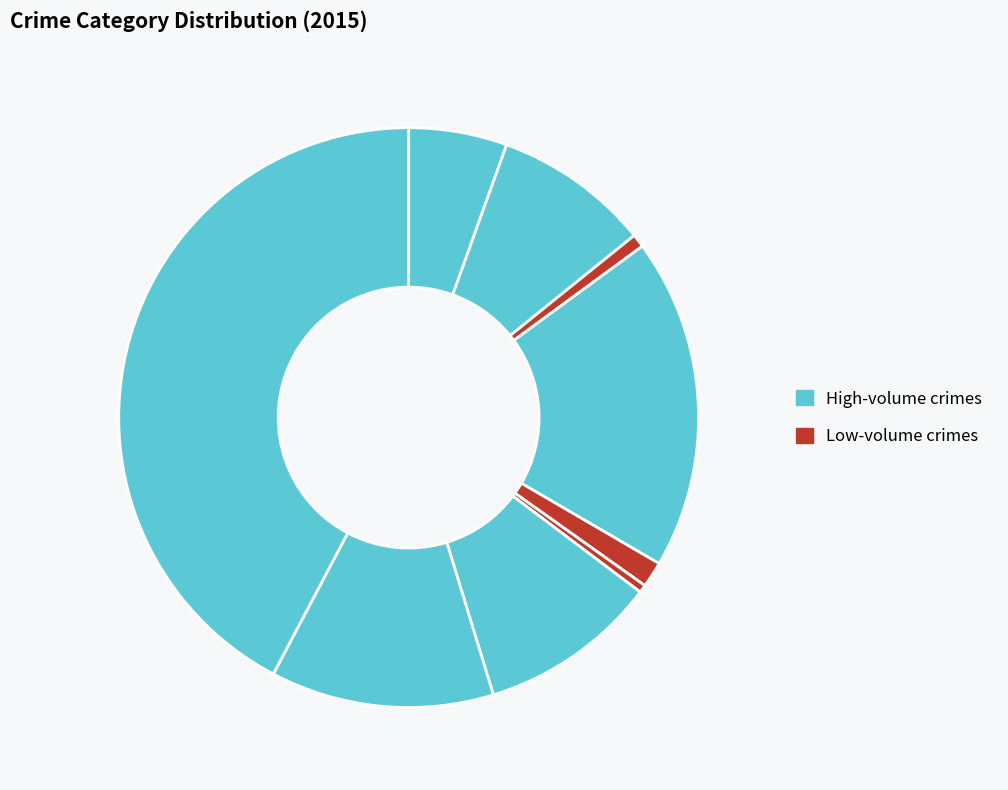

How many segments does this pie chart have?

9